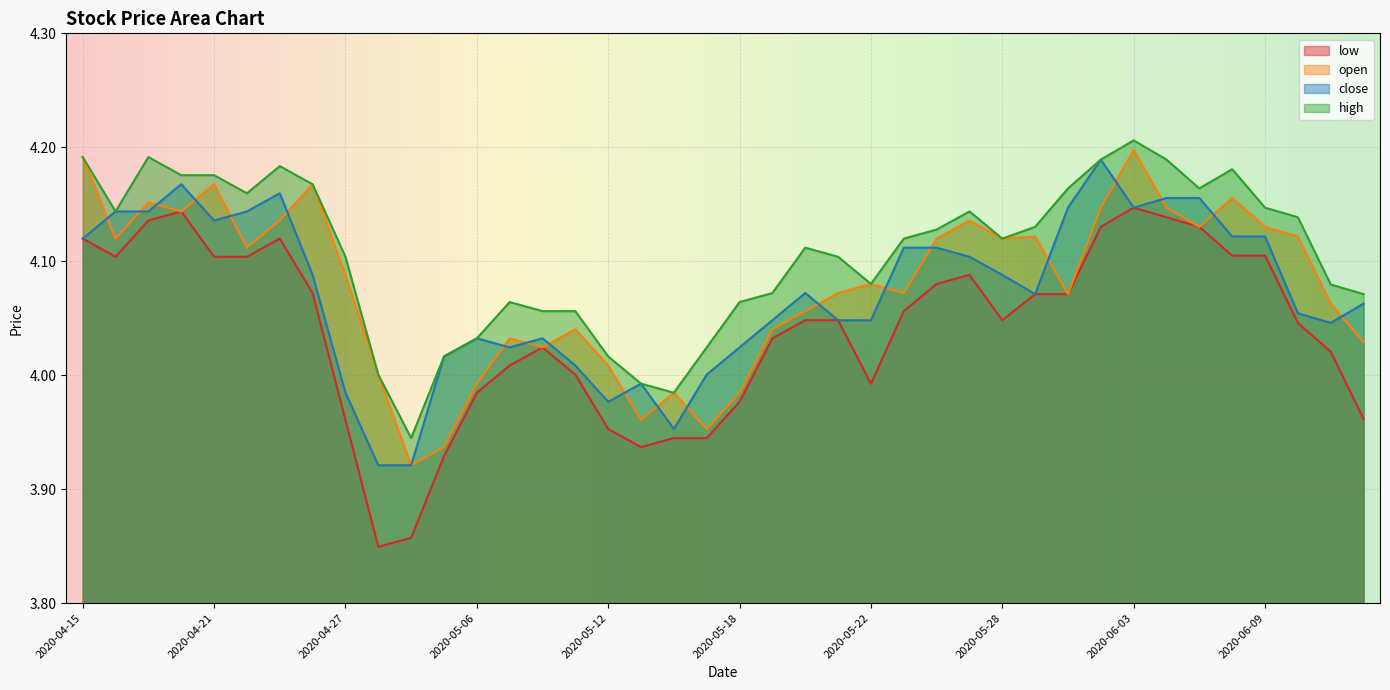

Reading left to right, list all the values displayed in this chart.

close: 4.1	4.1	4.1	4.2	4.1	4.1	4.2	4.1	4.0	3.9	3.9	4.0	4.0	4.0	4.0	4.0	4.0	4.0	4.0	4.0	4.0	4.0	4.1	4.0	4.0	4.1	4.1	4.1	4.1	4.1	4.1	4.2	4.1	4.2	4.2	4.1	4.1	4.1	4.0	4.1
open: 4.2	4.1	4.2	4.1	4.2	4.1	4.1	4.2	4.1	4.0	3.9	3.9	4.0	4.0	4.0	4.0	4.0	4.0	4.0	4.0	4.0	4.0	4.1	4.1	4.1	4.1	4.1	4.1	4.1	4.1	4.1	4.1	4.2	4.1	4.1	4.2	4.1	4.1	4.1	4.0
high: 4.2	4.1	4.2	4.2	4.2	4.2	4.2	4.2	4.1	4.0	3.9	4.0	4.0	4.1	4.1	4.1	4.0	4.0	4.0	4.0	4.1	4.1	4.1	4.1	4.1	4.1	4.1	4.1	4.1	4.1	4.2	4.2	4.2	4.2	4.2	4.2	4.1	4.1	4.1	4.1
low: 4.1	4.1	4.1	4.1	4.1	4.1	4.1	4.1	4.0	3.8	3.9	3.9	4.0	4.0	4.0	4.0	4.0	3.9	3.9	3.9	4.0	4.0	4.0	4.0	4.0	4.1	4.1	4.1	4.0	4.1	4.1	4.1	4.1	4.1	4.1	4.1	4.1	4.0	4.0	4.0